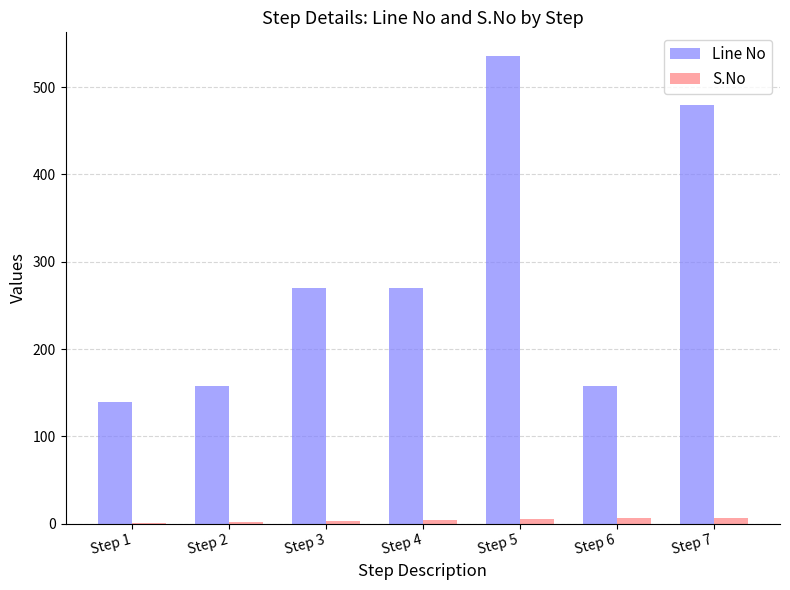

What is the greatest value displayed?

536